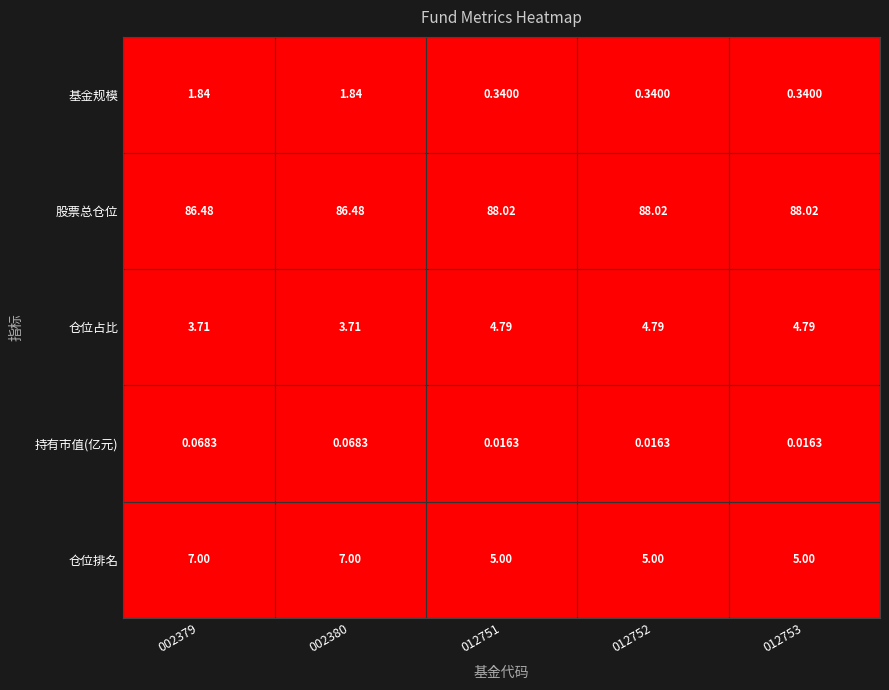

Rank the series by their maximum value, from lowest to highest.

持有市值(亿元), 基金规模, 仓位占比, 仓位排名, 股票总仓位